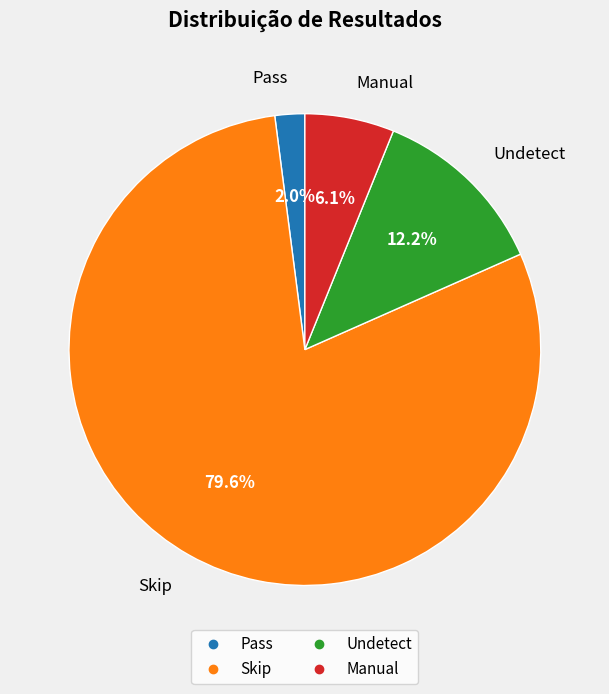

Does Skip account for over 50% of the chart?

Yes